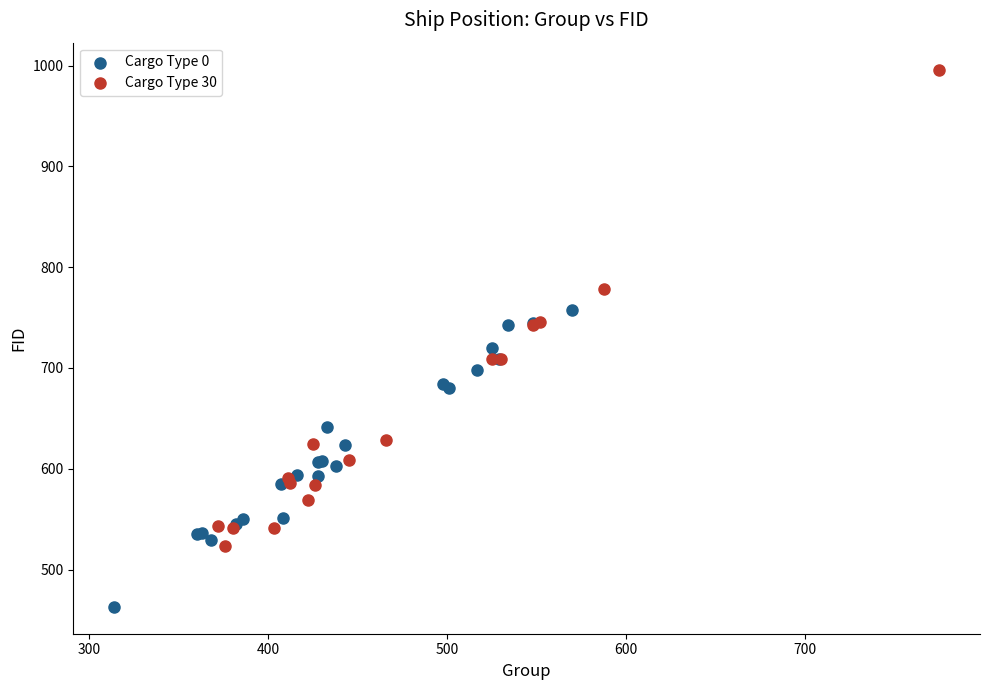

Which series reaches the maximum Y coordinate?

Cargo Type 30